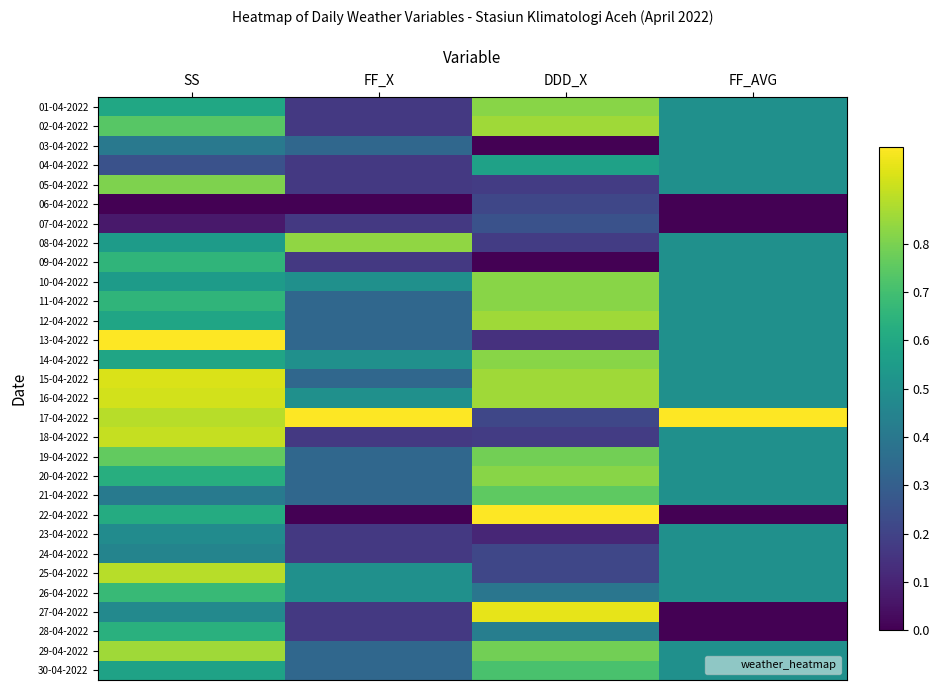

At DDD_X, list the series in order from smallest to largest.

03-04-2022, 09-04-2022, 23-04-2022, 13-04-2022, 05-04-2022, 08-04-2022, 18-04-2022, 06-04-2022, 17-04-2022, 24-04-2022, 25-04-2022, 07-04-2022, 26-04-2022, 28-04-2022, 04-04-2022, 30-04-2022, 21-04-2022, 19-04-2022, 29-04-2022, 01-04-2022, 10-04-2022, 11-04-2022, 14-04-2022, 20-04-2022, 02-04-2022, 12-04-2022, 15-04-2022, 16-04-2022, 27-04-2022, 22-04-2022